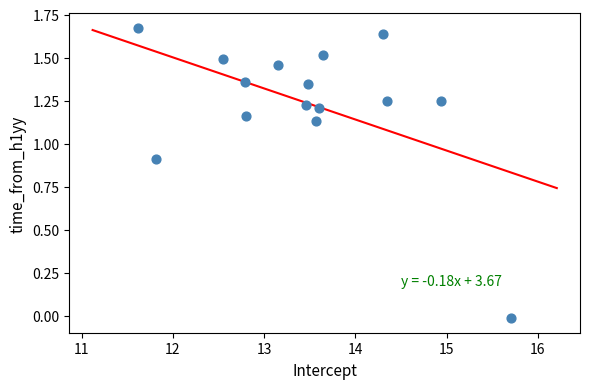

What is the range of X values (max minus min)?

4.1